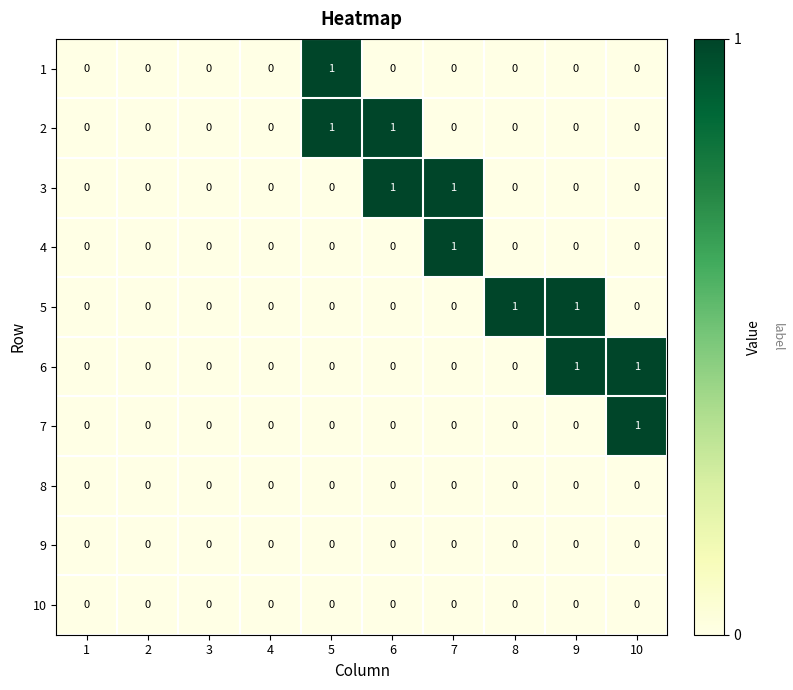

True or false: 1 has a value of 0 at 8.

True